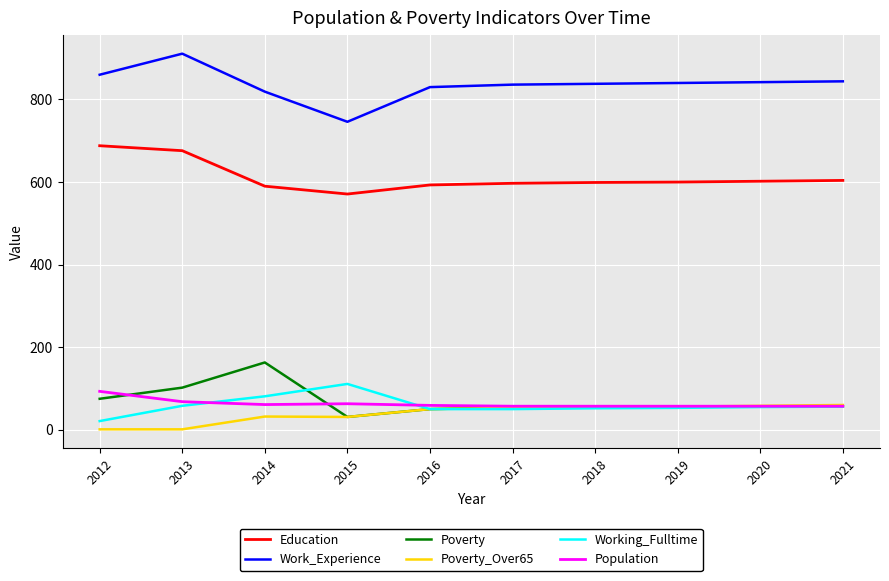

What is the total value across all series at 2018?

1656